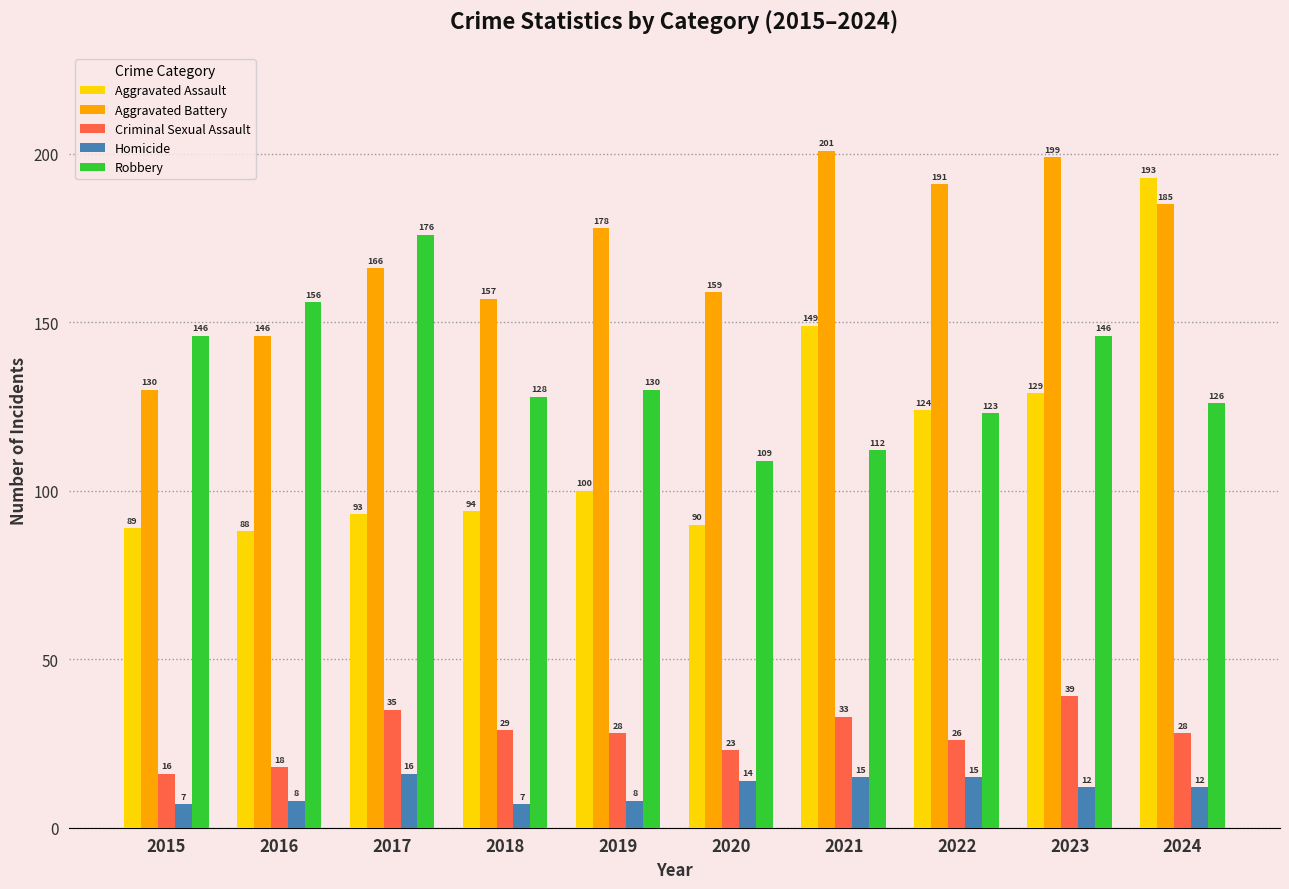

Is it true that Criminal Sexual Assault equals 12 at 2021?

False